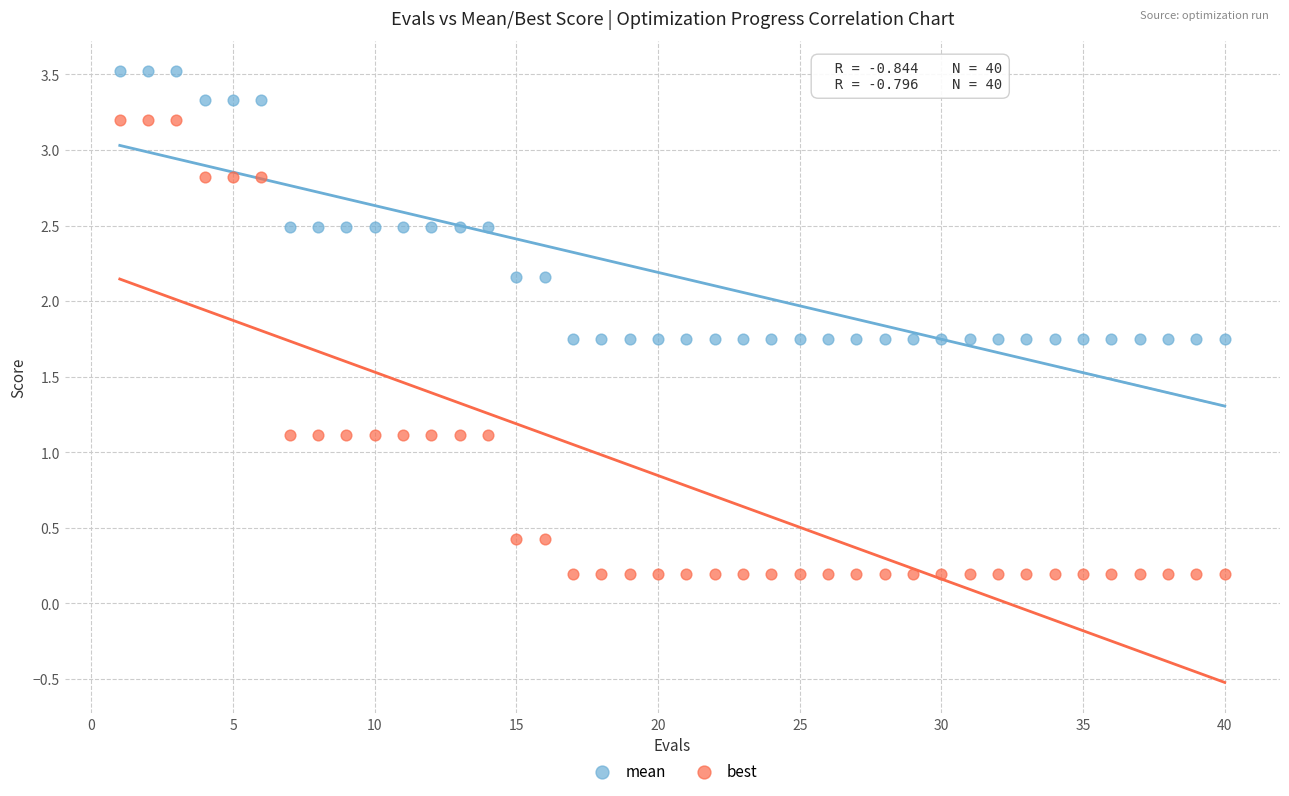

What are all the series names shown in the legend?

mean, best